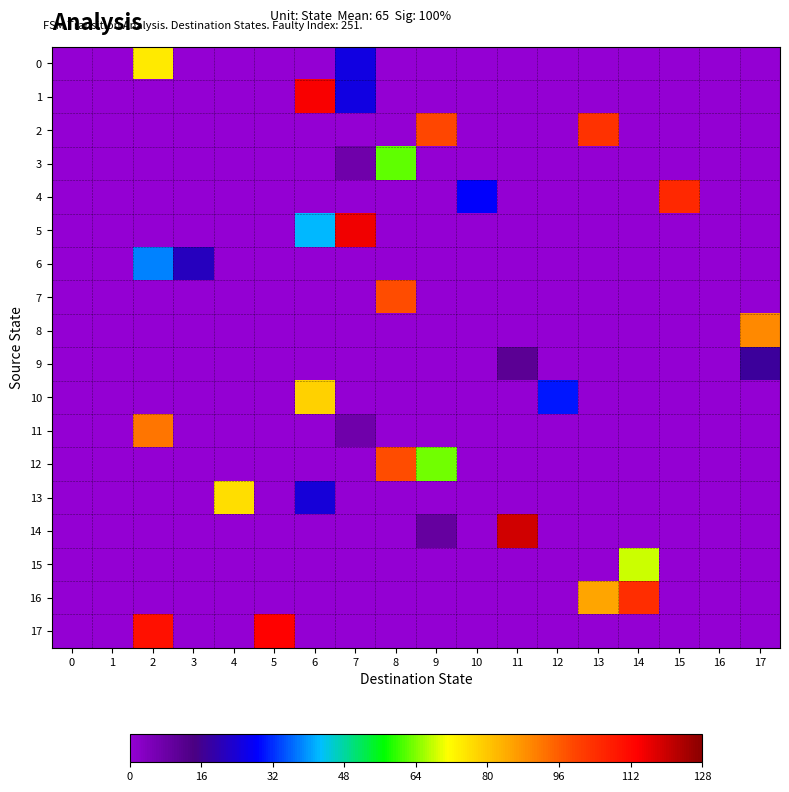

Rank the series at 11 from lowest to highest value.

0, 1, 2, 3, 4, 5, 6, 7, 8, 10, 11, 12, 13, 15, 16, 17, 9, 14